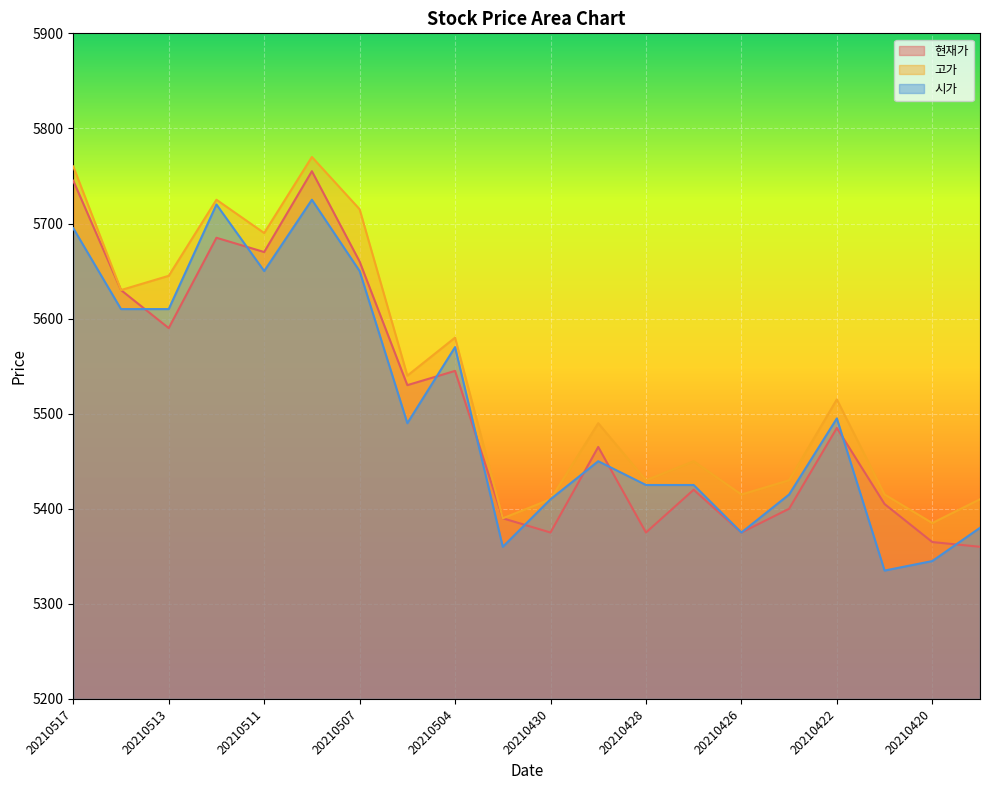

What are all the series names shown in the legend?

현재가, 고가, 시가